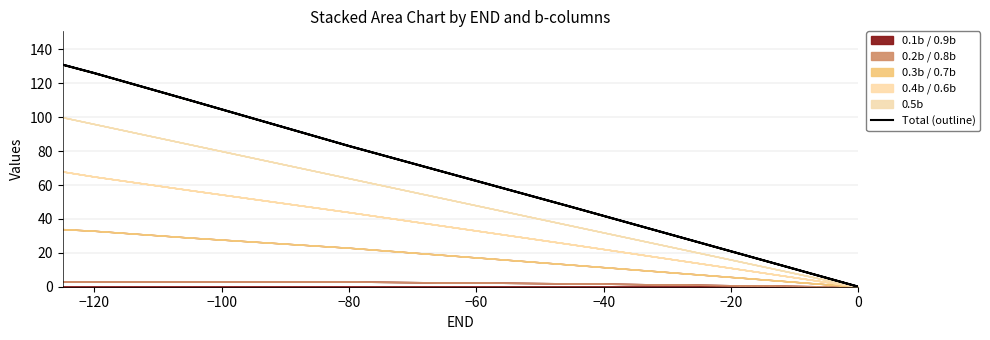

How many values are above zero?

9